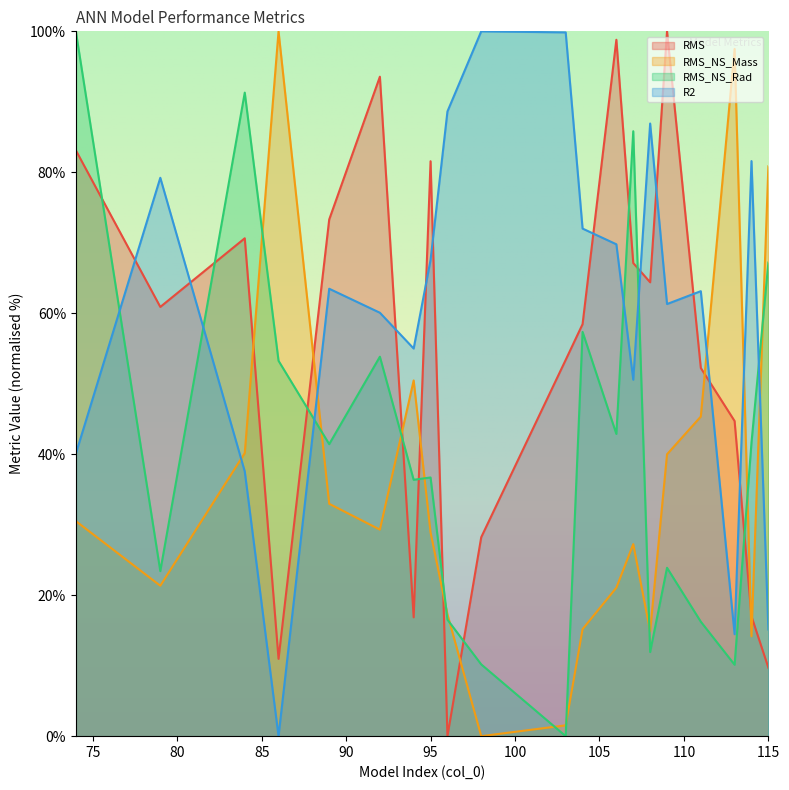

What is the difference between the RMS values at 107 and 94?

50.3